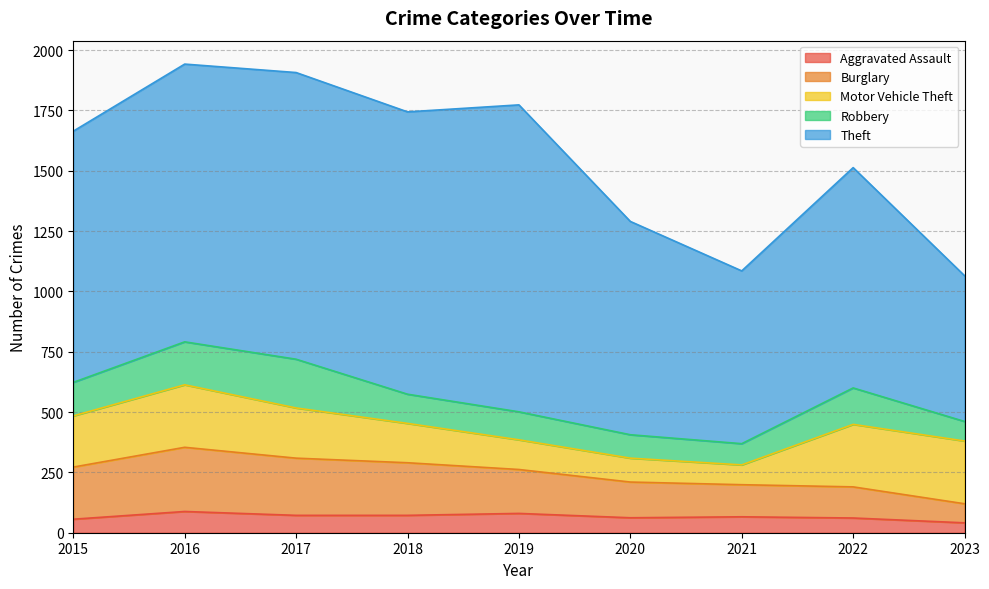

What is the spread (max minus min) of values at 2022?

852